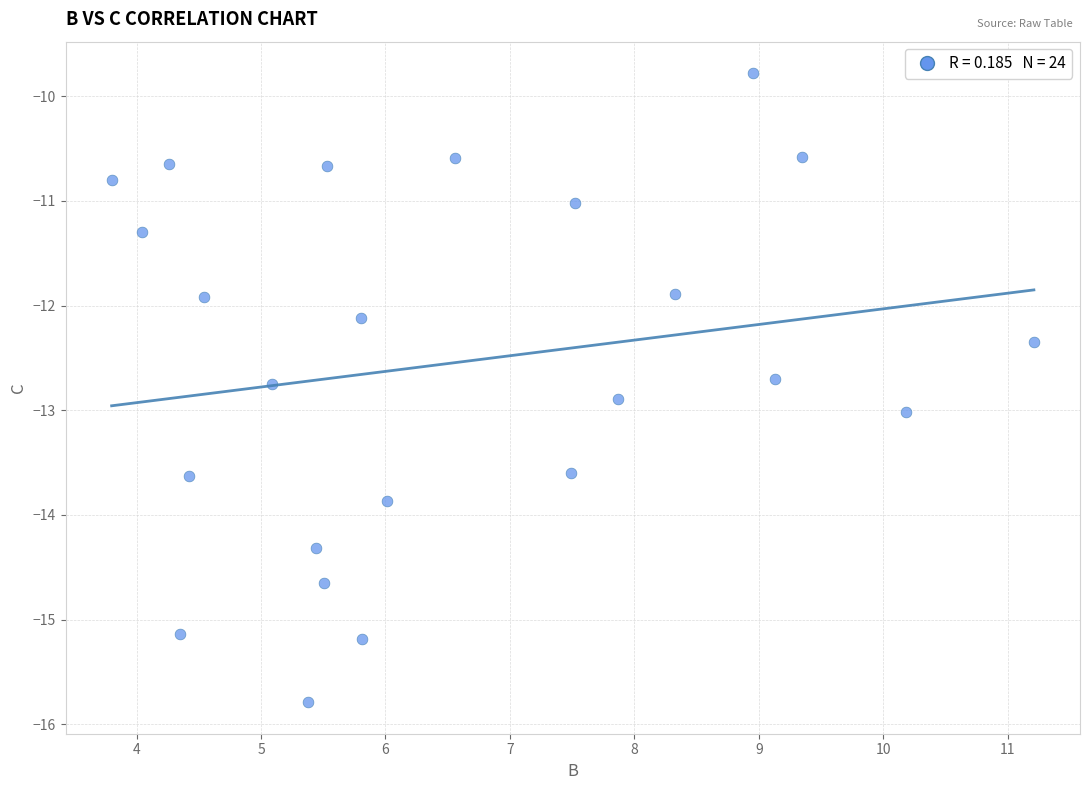

What is the range of Y values (max minus min)?

6.0